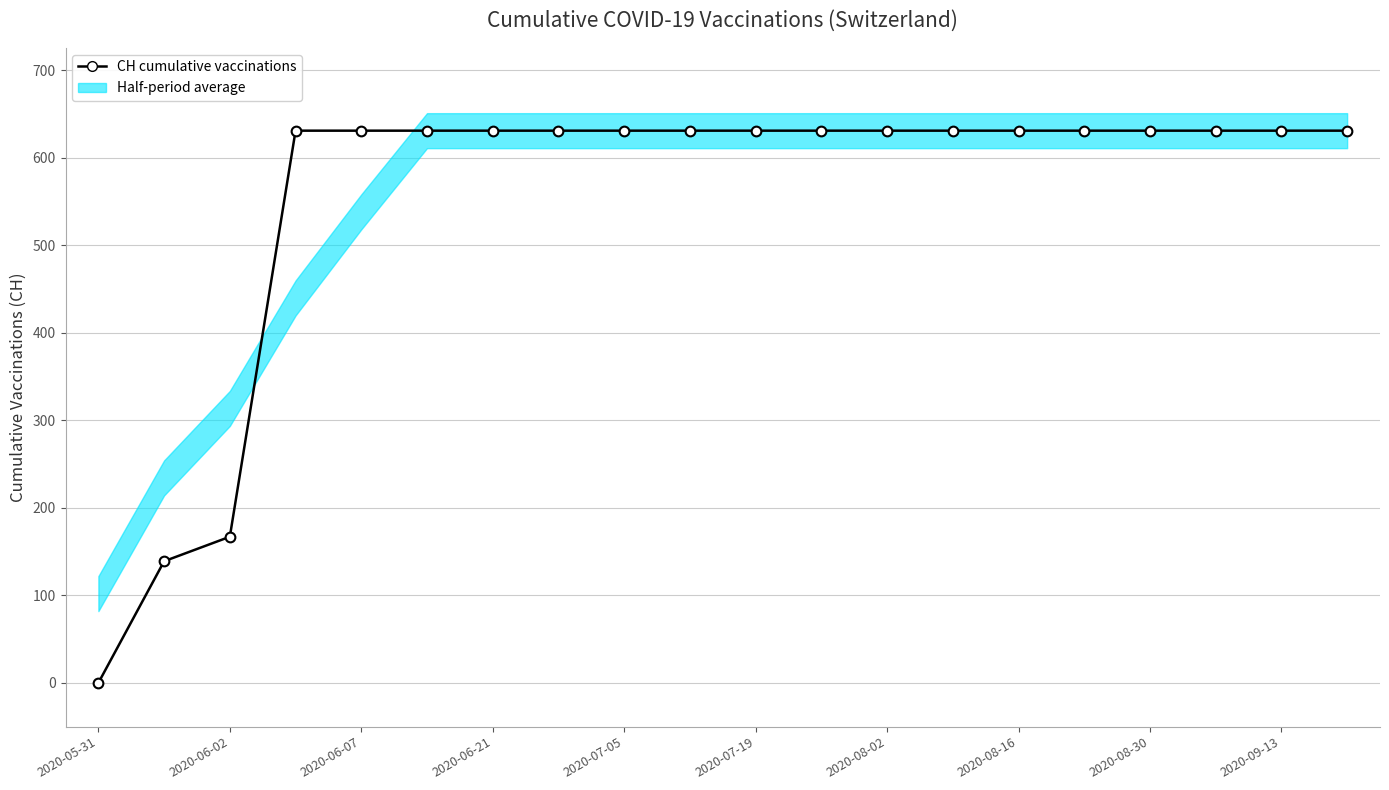

What is the ratio of the value at 2020-08-02 to the value at 2020-07-19?

1.0